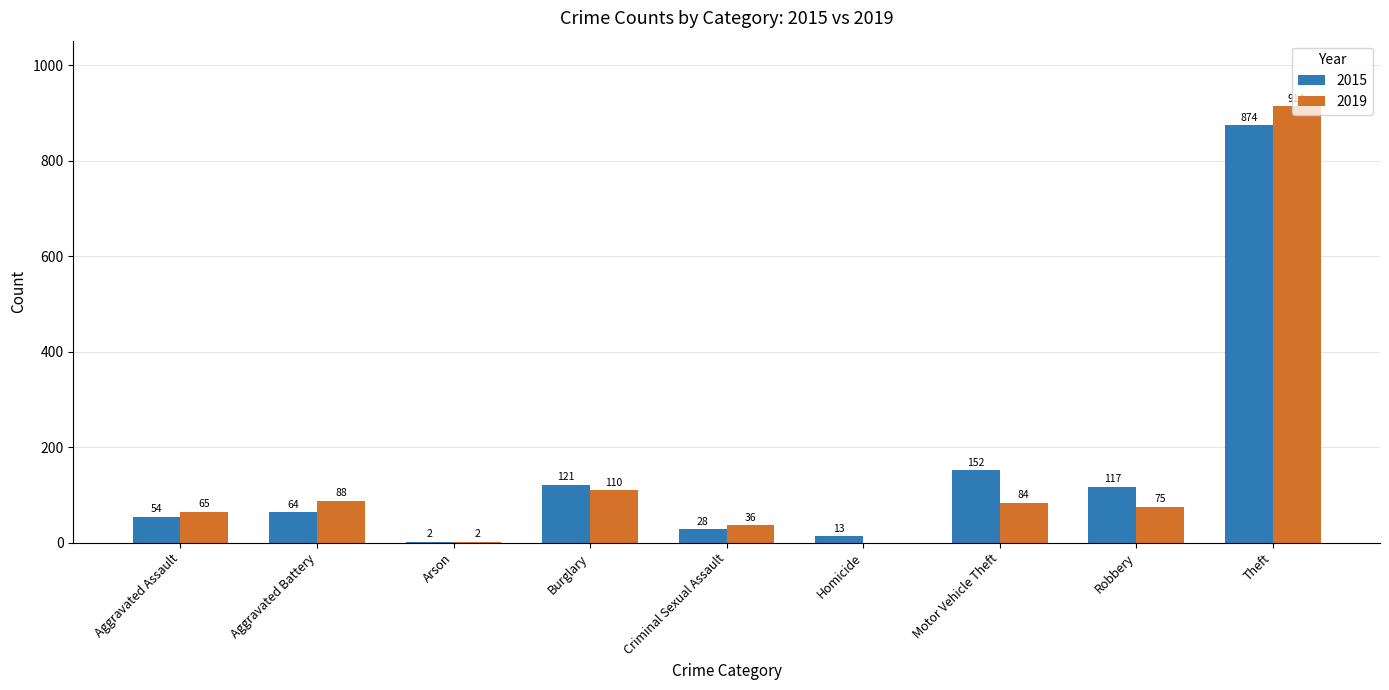

What is the average value of the 2015 series?

158